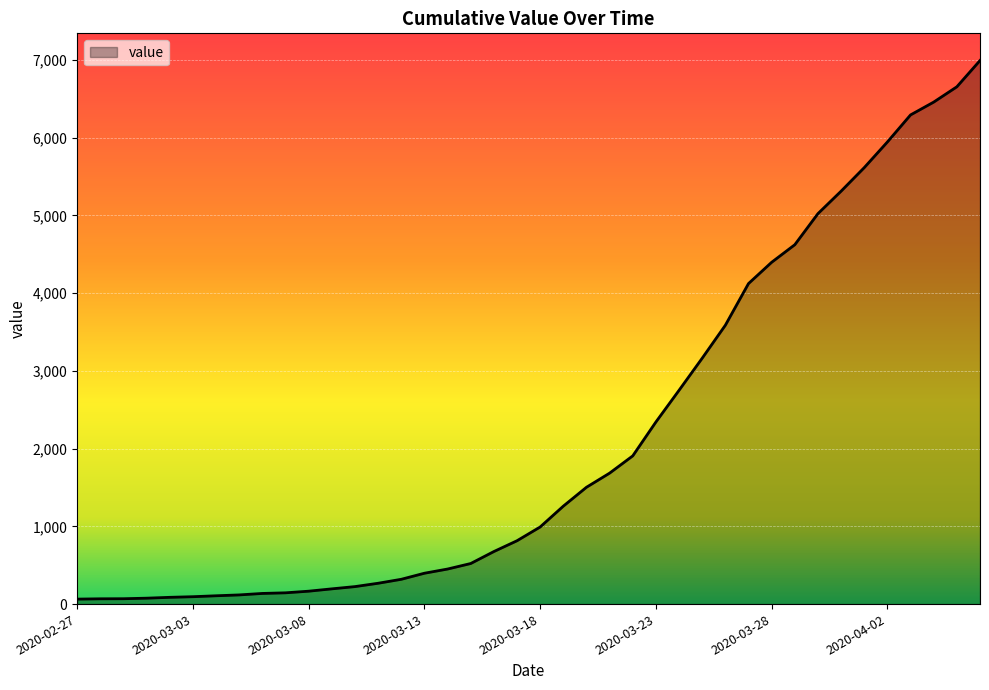

What is the maximum value shown in the chart?

6994